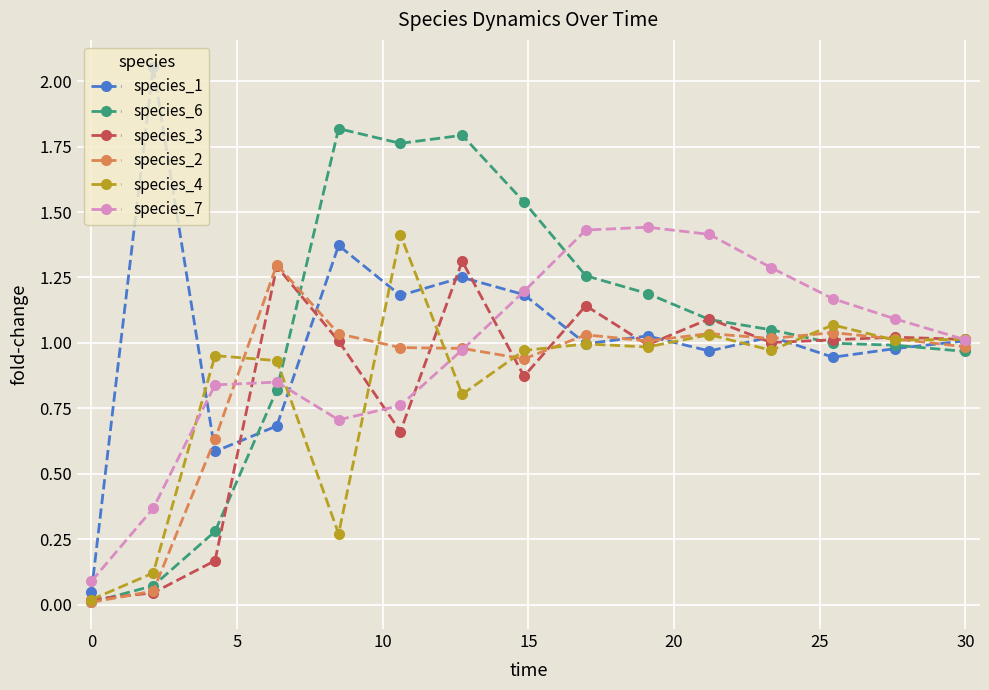

Which series has the widest spread of values?

species_1